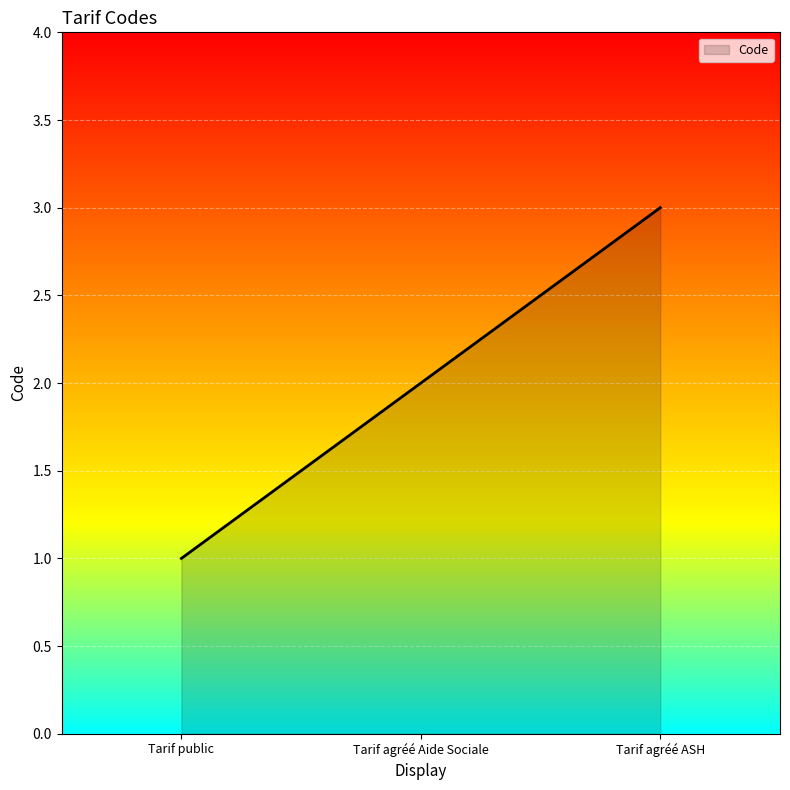

What position from the right is Tarif agréé ASH?

1